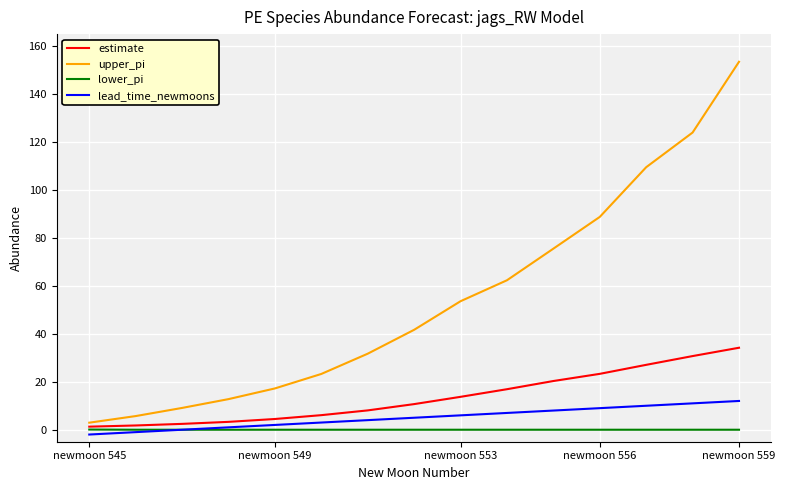

Rank the series by their maximum value, from highest to lowest.

upper_pi, estimate, lead_time_newmoons, lower_pi